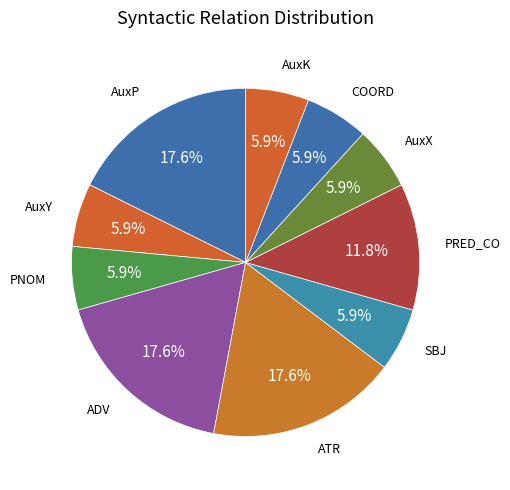

How many slices are in this pie chart?

10